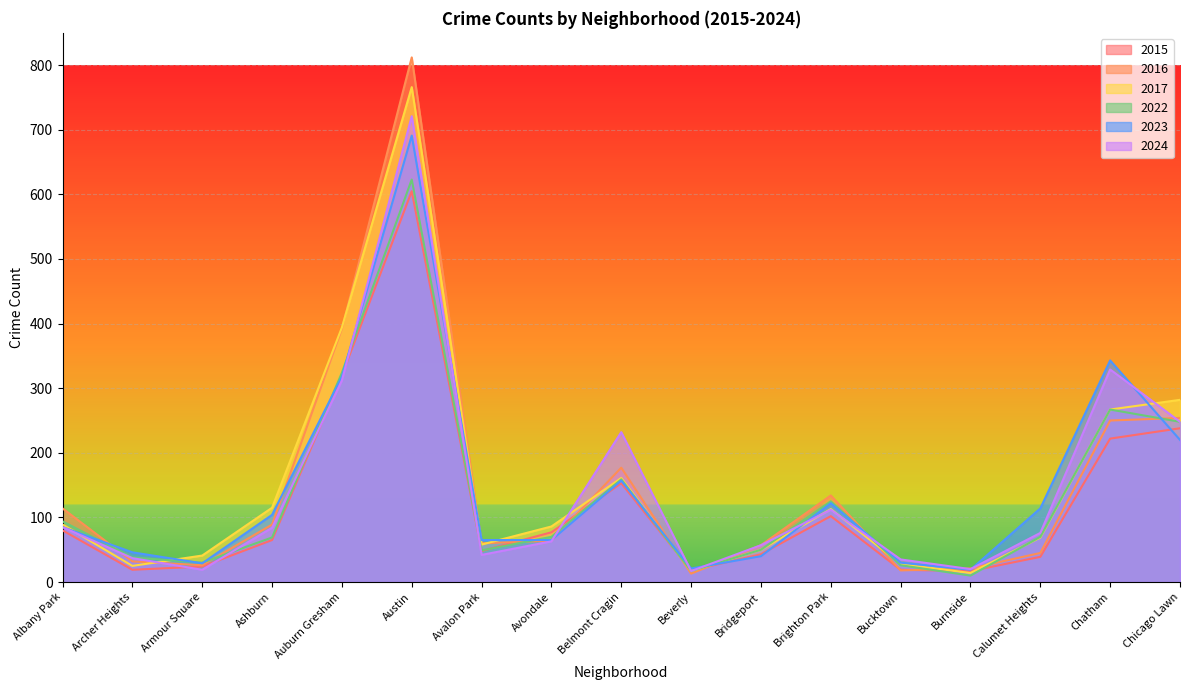

How many values in the 2022 series exceed 70?

7